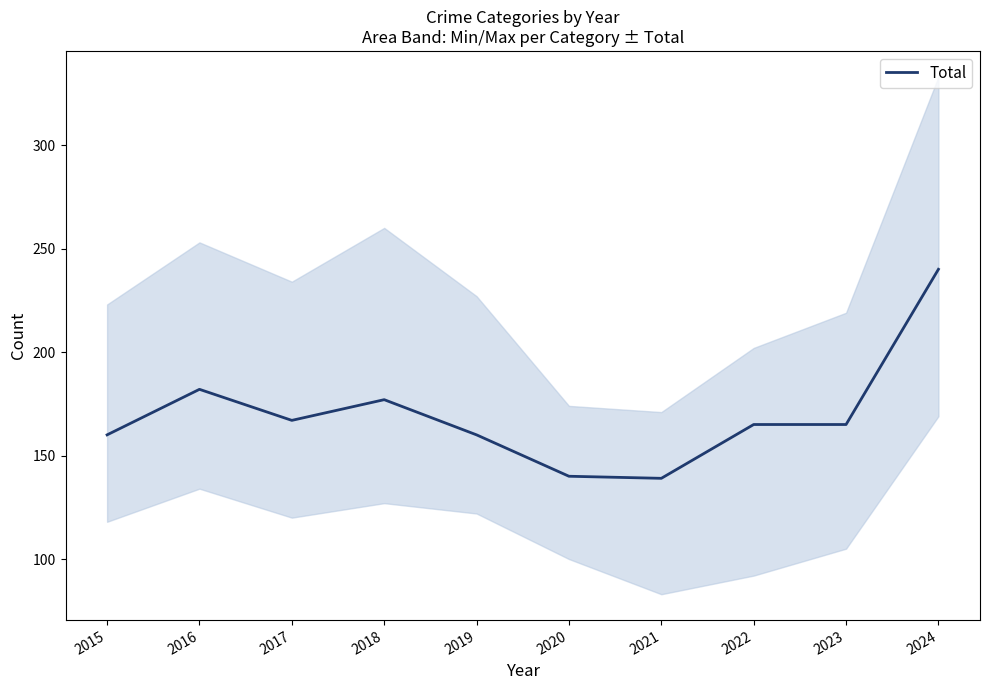

At which label is the value closest to 189?

2016